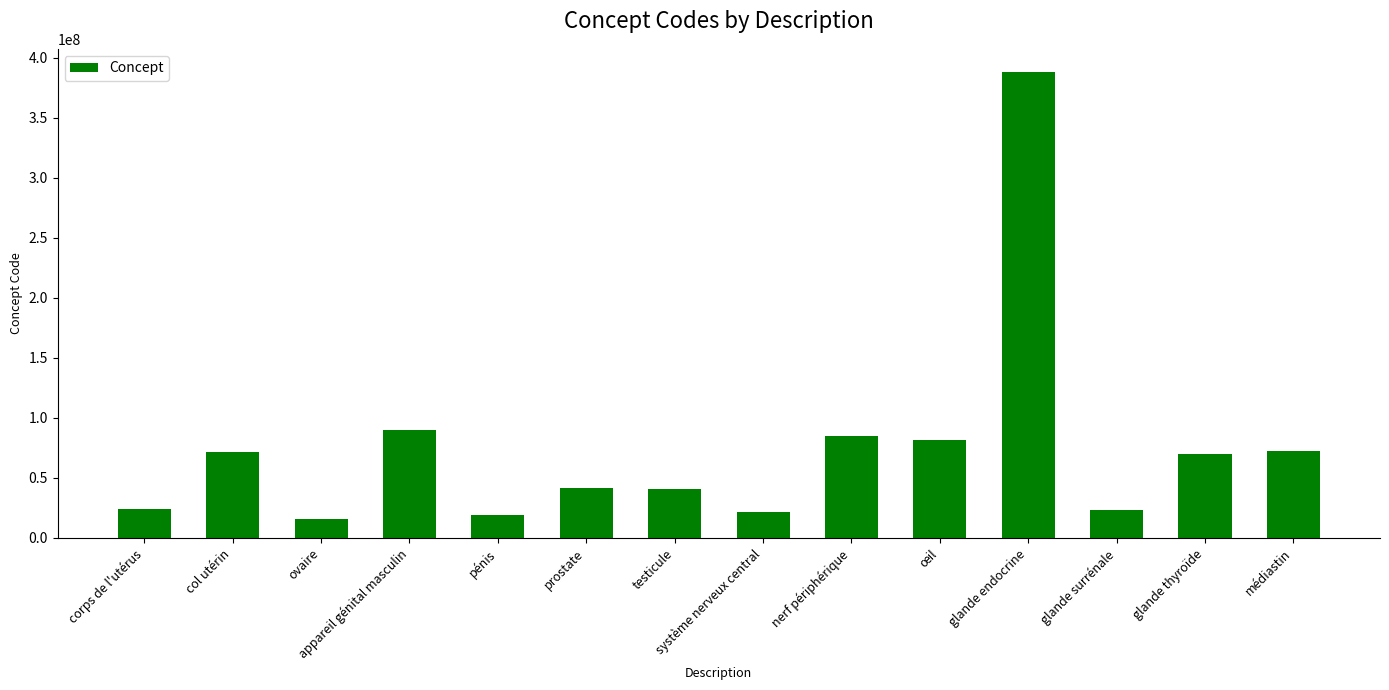

What is the difference between the values at œil and glande endocrine?

306165008